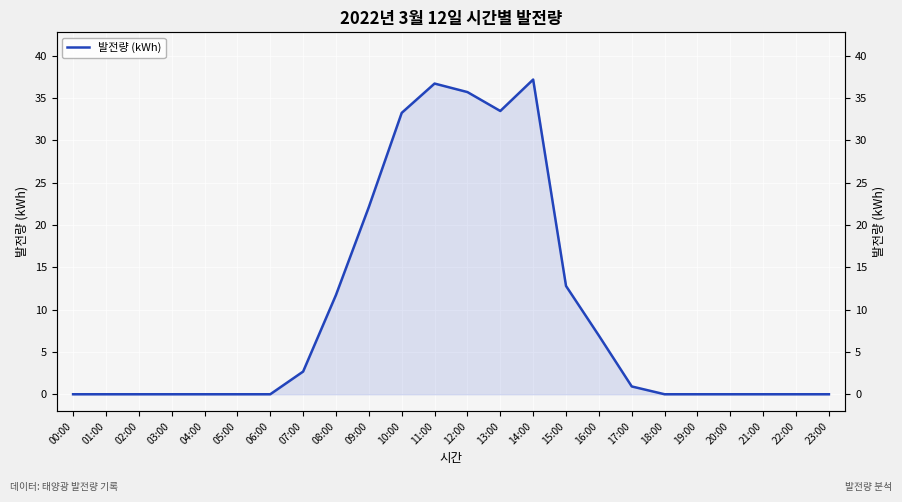

List the labels in order of value, smallest first.

00:00, 01:00, 02:00, 03:00, 04:00, 05:00, 06:00, 18:00, 19:00, 20:00, 21:00, 22:00, 23:00, 17:00, 07:00, 16:00, 08:00, 15:00, 09:00, 10:00, 13:00, 12:00, 11:00, 14:00